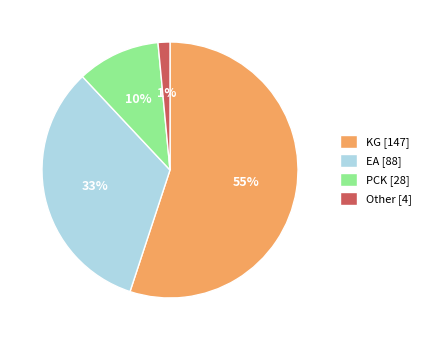

How many slices are in this pie chart?

4